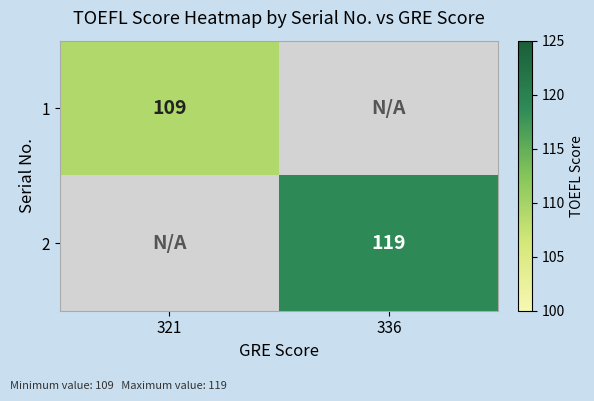

True or false: 2 has a value of 119 at 336.

True